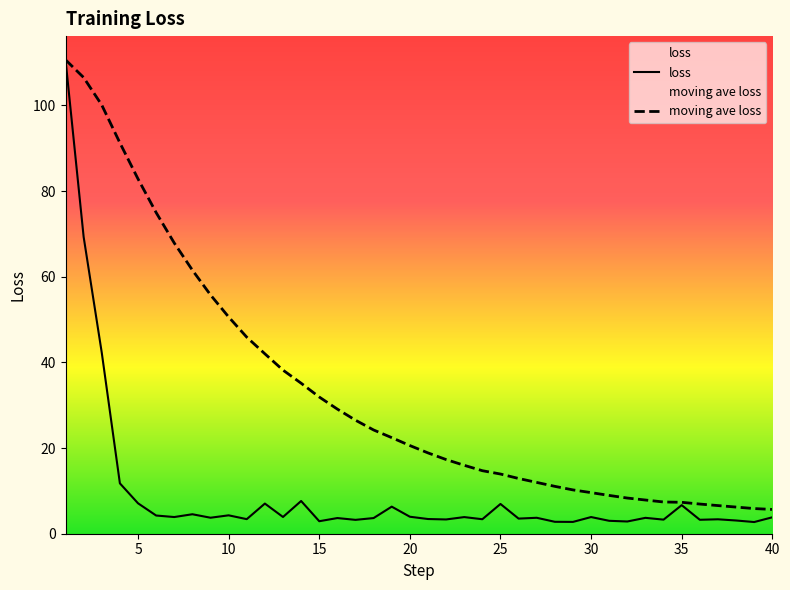

Which category has the highest value in the loss series?

1